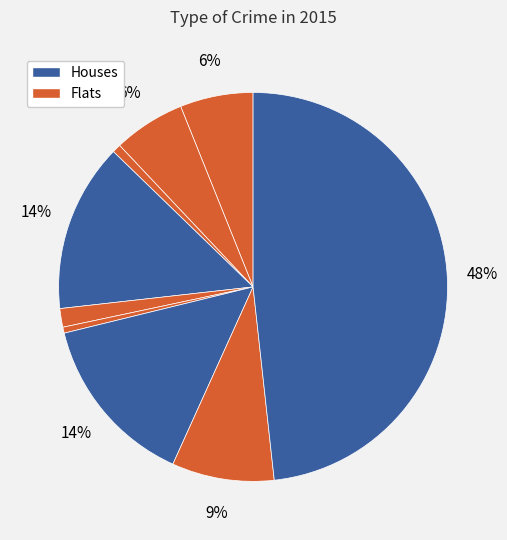

Count the number of slices in the pie.

9